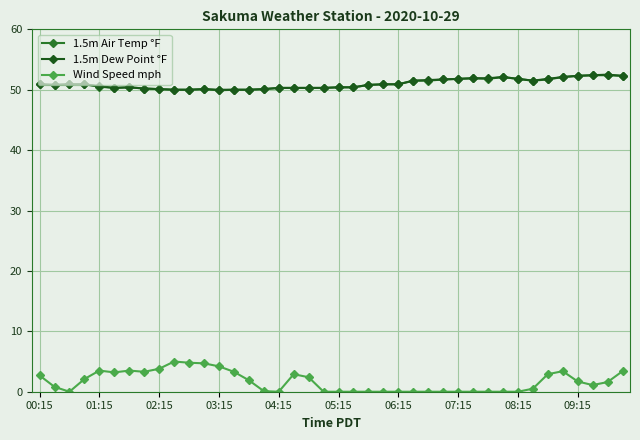

How many lines are shown in the chart?

3